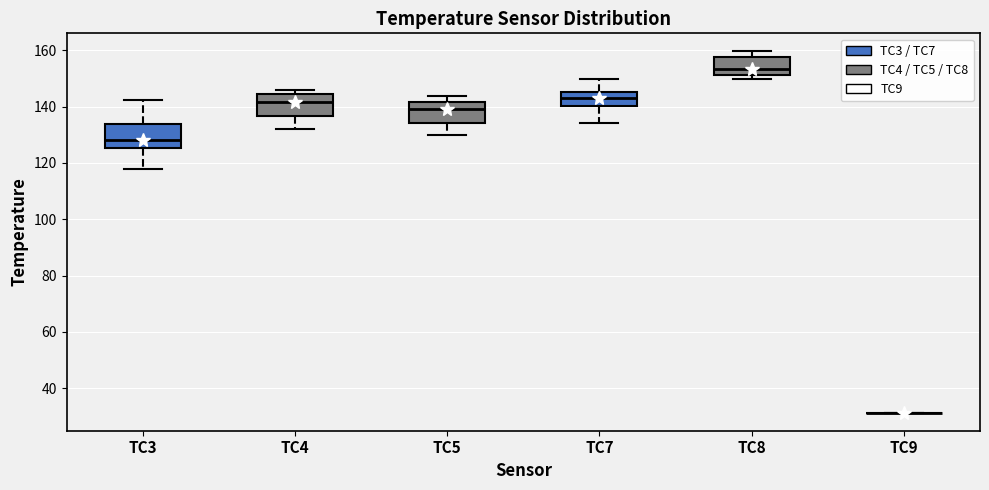

Reading left to right, transcribe this box plot: for each box, give where its median line is, the range the box spans, and where its two whiskers end, as read against the y-axis. The values are not printed on the chart, so give them approximately, as read against the axis.

TC3: median 128, box 126 to 134, whiskers 118 to 142
TC4: median 142, box 136 to 144, whiskers 132 to 146
TC5: median 140, box 134 to 142, whiskers 130 to 144
TC7: median 144, box 140 to 146, whiskers 134 to 150
TC8: median 154, box 152 to 158, whiskers 150 to 160
TC9: box collapsed to a line at 32, whiskers 32 to 32